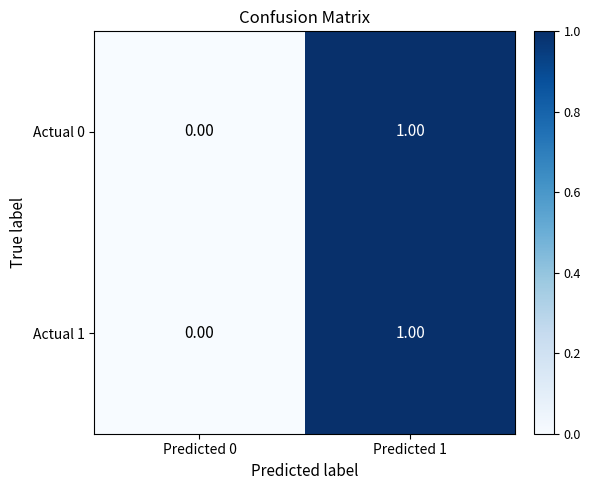

Count the number of data series in this chart.

2